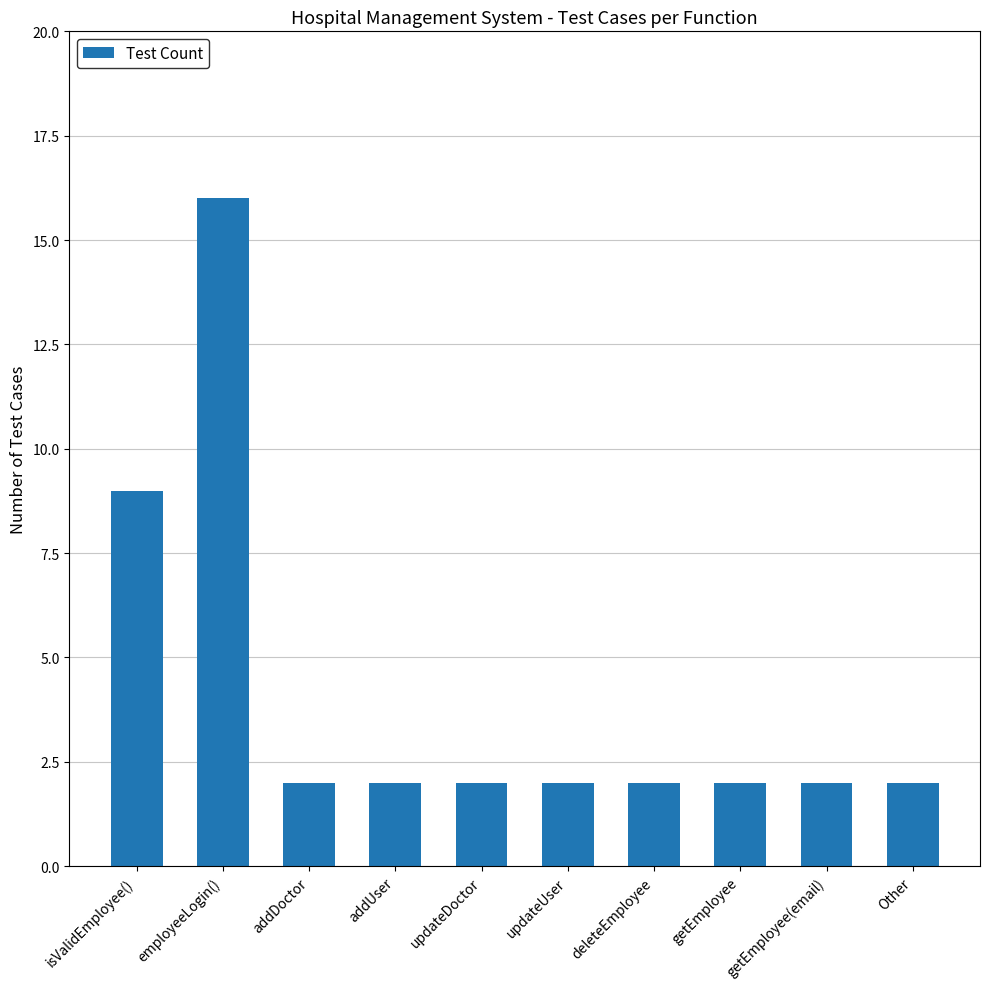

How many categories are shown in the chart?

10